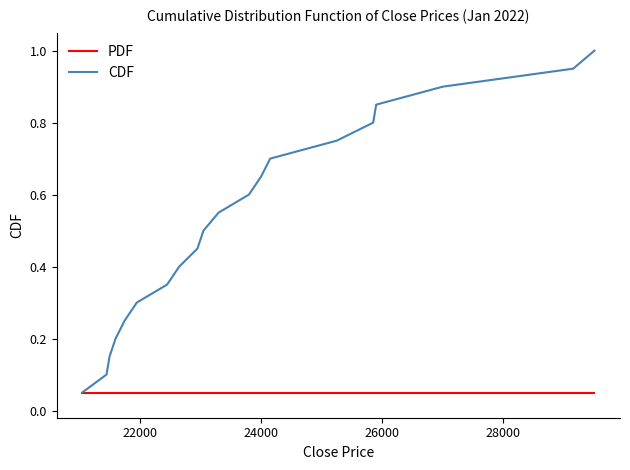

Which series has the largest total across all categories?

CDF